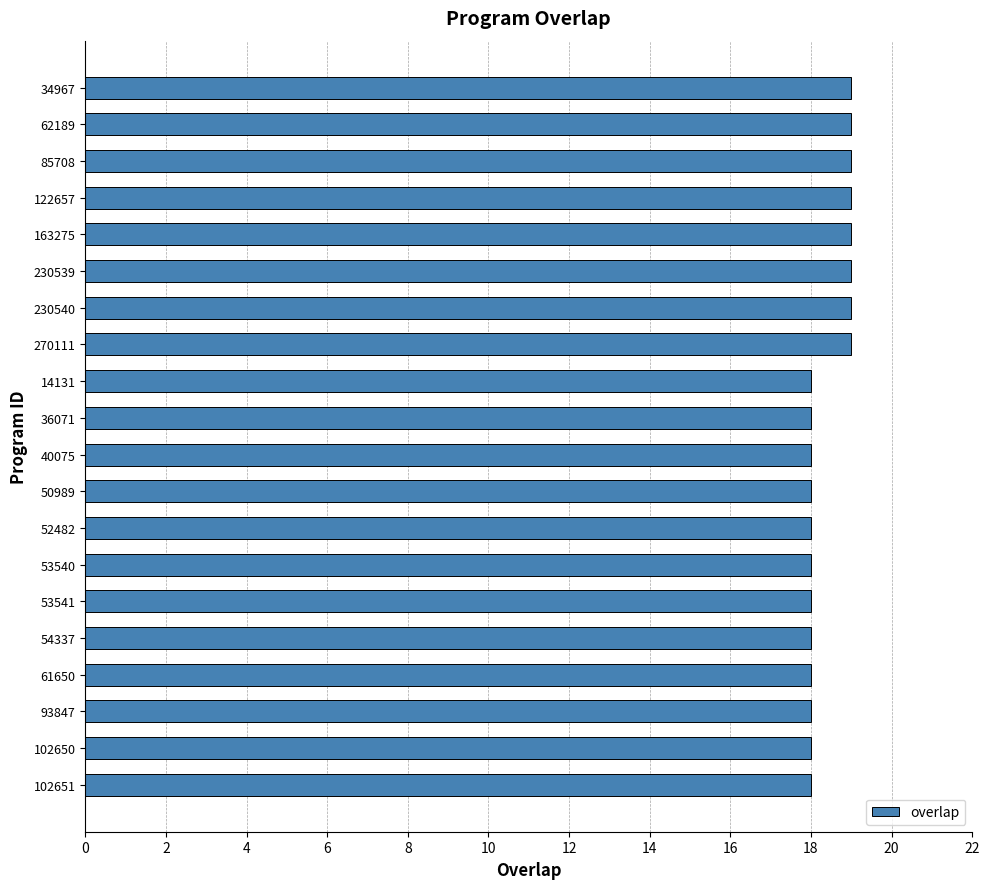

True or false: the data shows 26 at 270111.

False